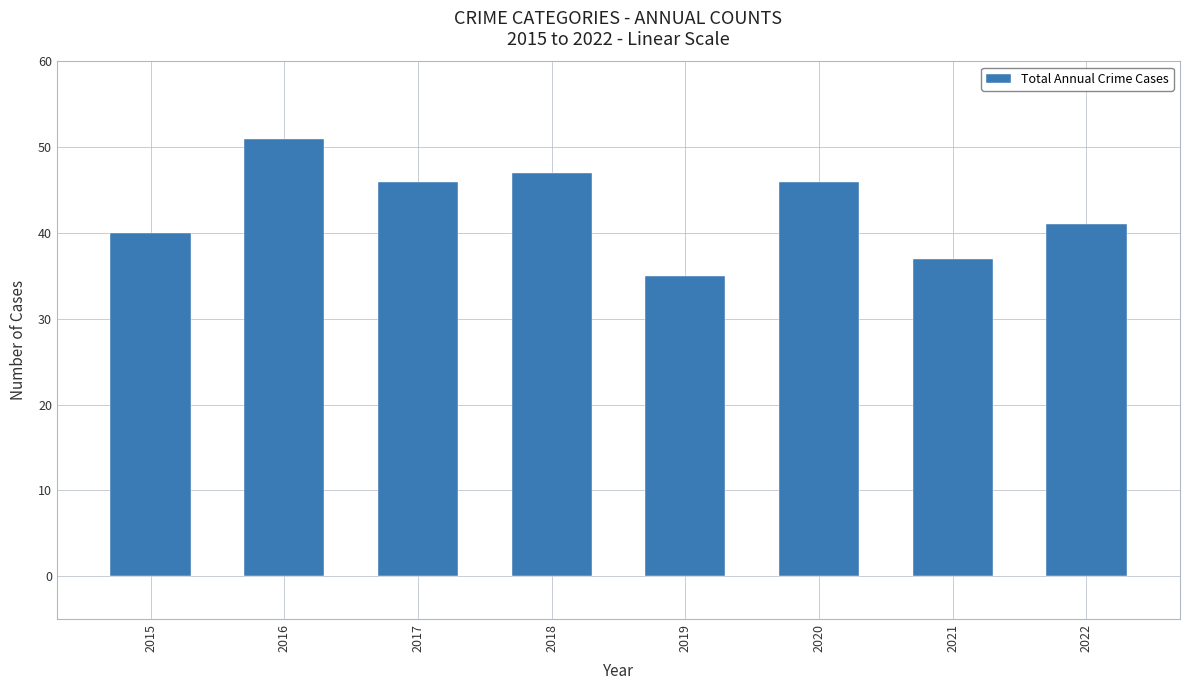

Reading left to right, list all the values displayed in this chart.

40	51	46	47	35	46	37	41